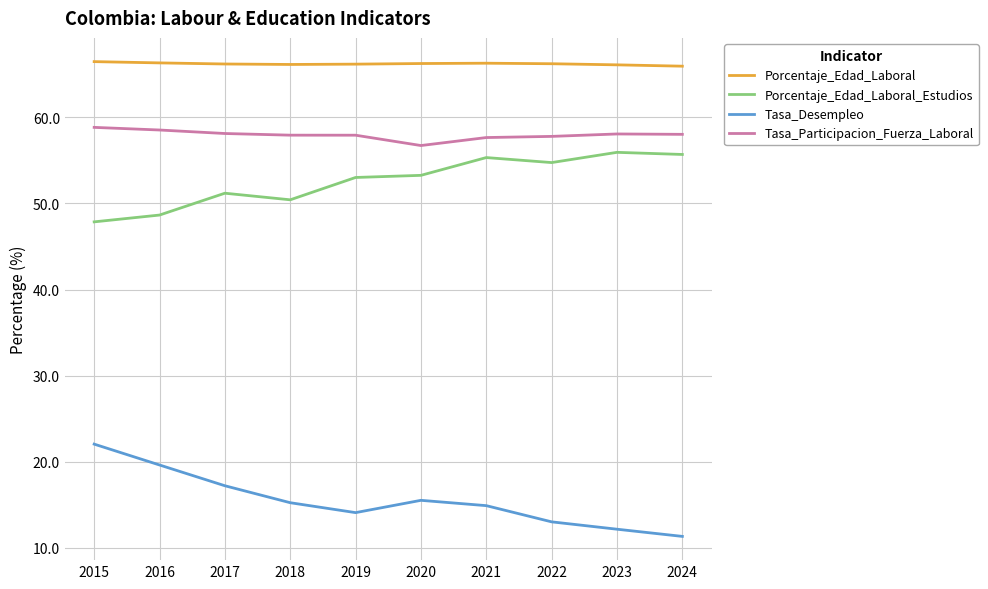

The value of Porcentaje_Edad_Laboral at 2016 is 90.0. True or false?

False